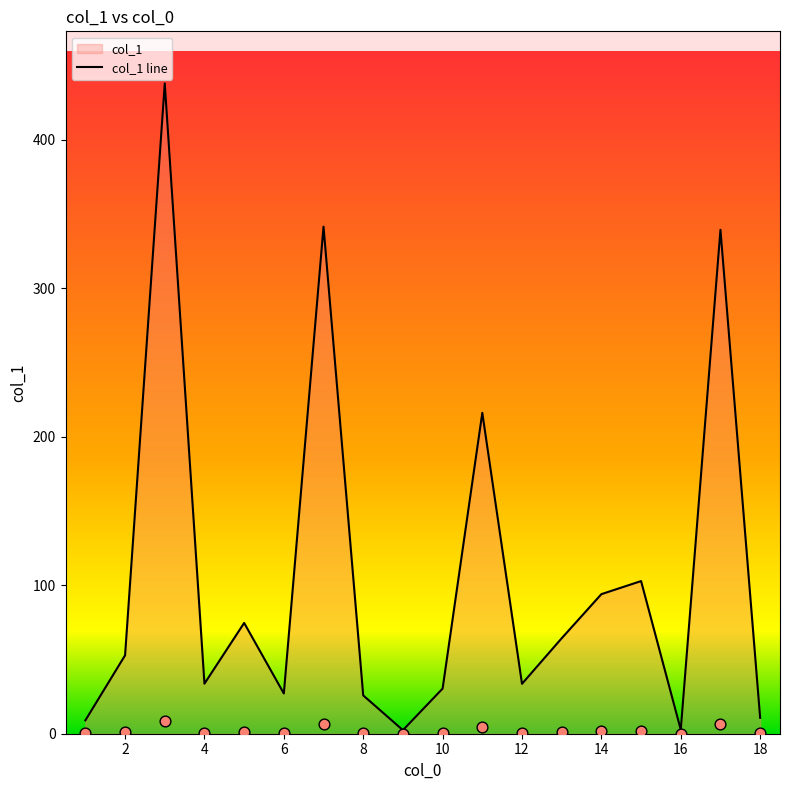

Which has a higher value, 1 or 3?

3